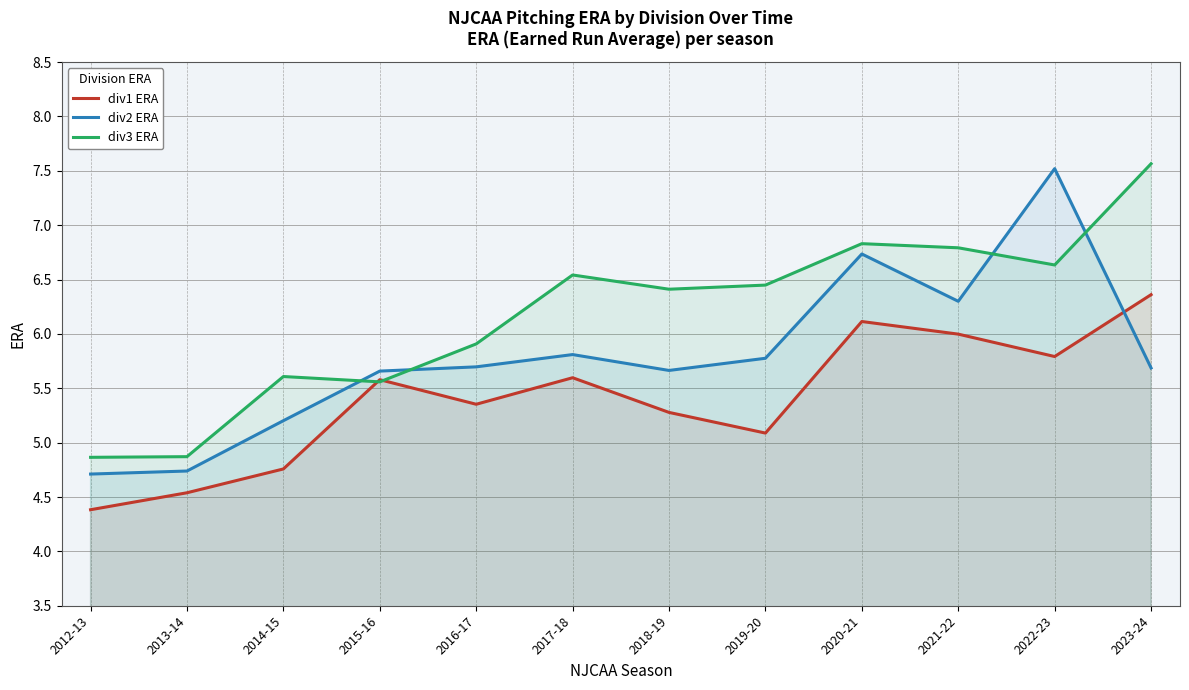

Between which two adjacent categories do div3 ERA and div2 ERA first intersect?

2014-15 and 2015-16